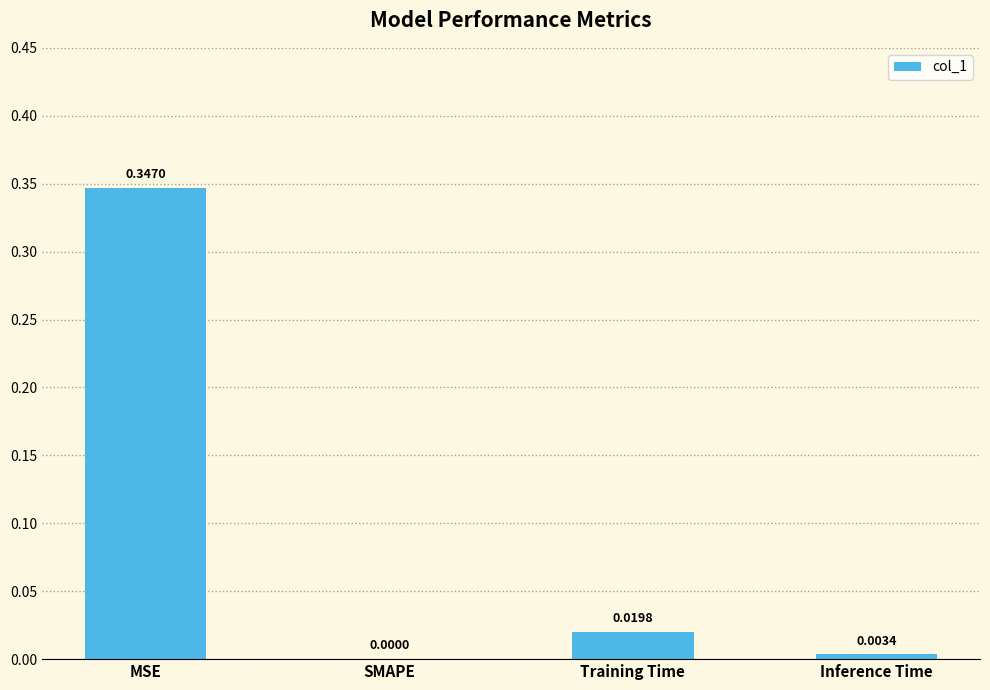

How many values are above zero?

3